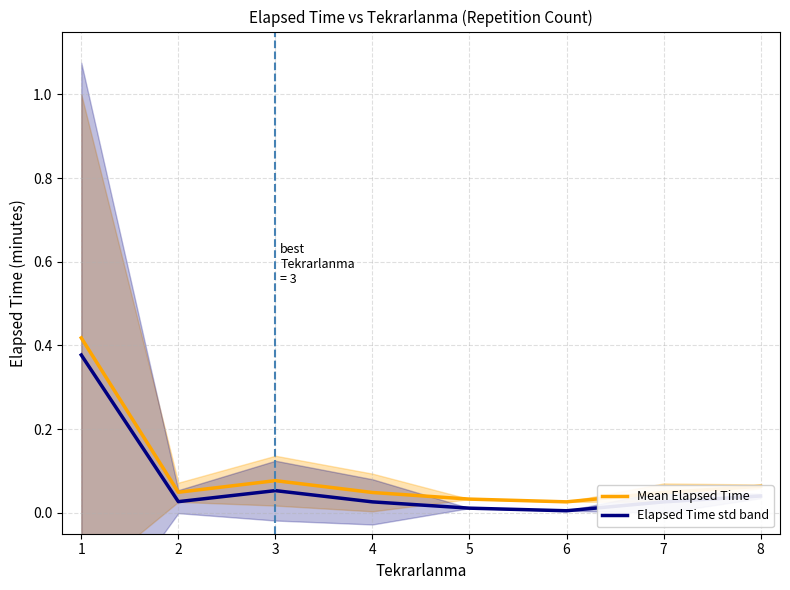

True or false: Mean Elapsed Time and Elapsed Time std band cross at least once.

False